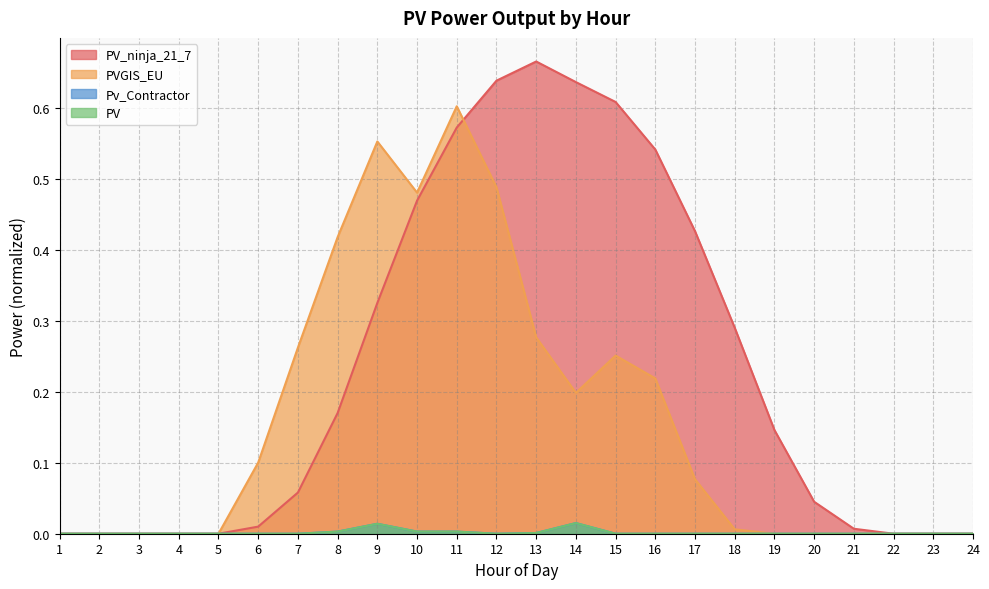

Which series has the largest range (max minus min)?

PV_ninja_21_7